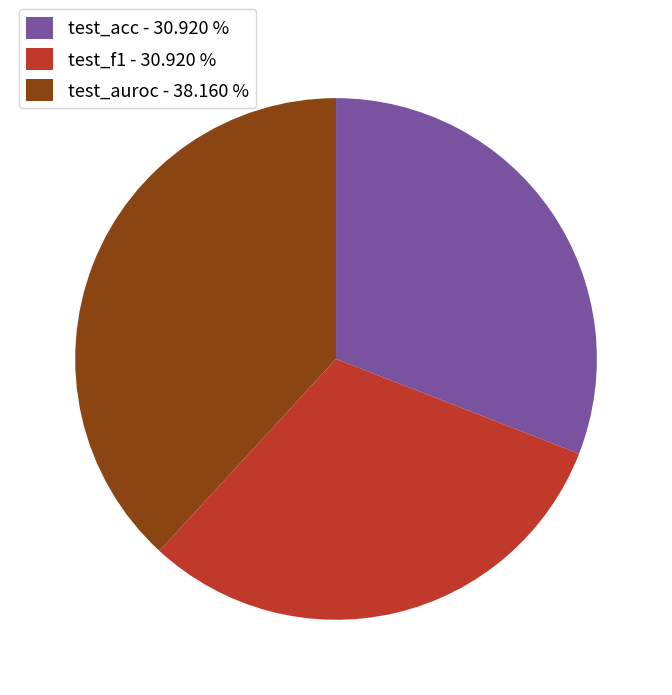

Is it true that test_f1 is 31% of the pie?

True